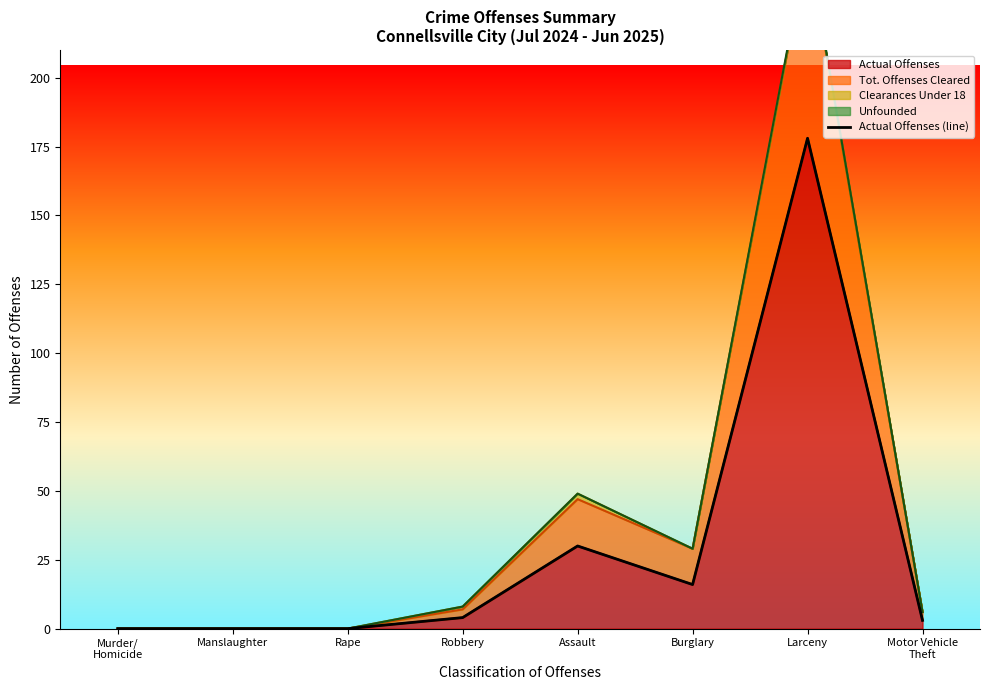

At which category does the chart reach its minimum across all series?

Murder/
Homicide